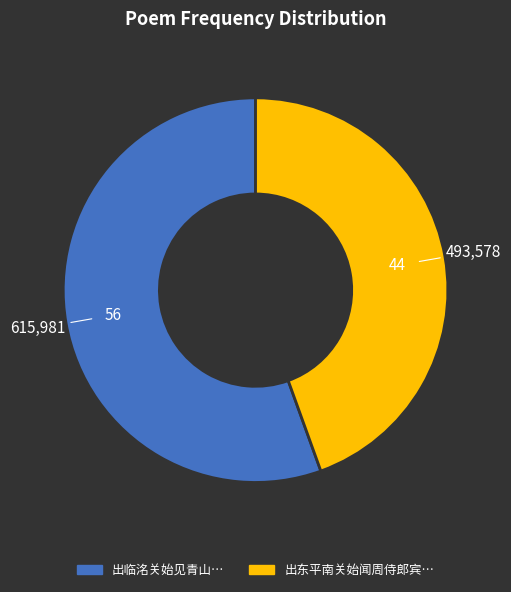

Is there any slice that represents more than half of the pie?

Yes